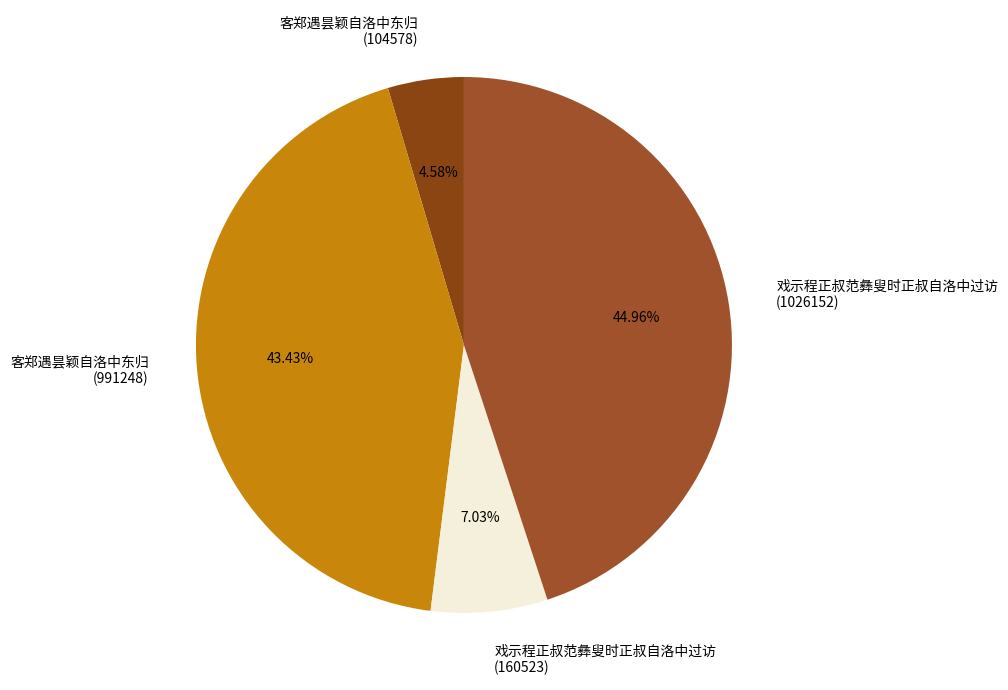

Rank the categories by value from lowest to highest.

客郑遇昙颖自洛中东归 (104578), 戏示程正叔范彝叟时正叔自洛中过访 (160523), 客郑遇昙颖自洛中东归 (991248), 戏示程正叔范彝叟时正叔自洛中过访 (1026152)